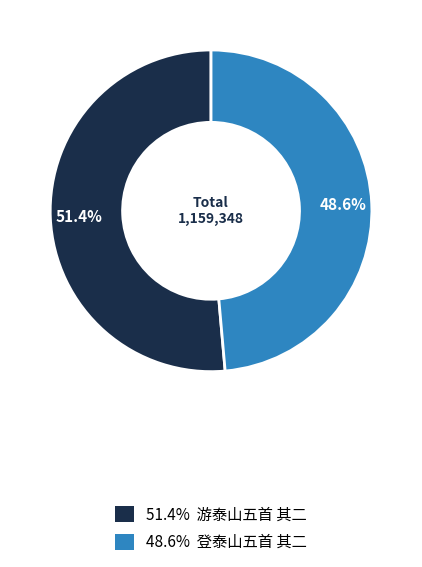

Does any single category account for the majority?

Yes